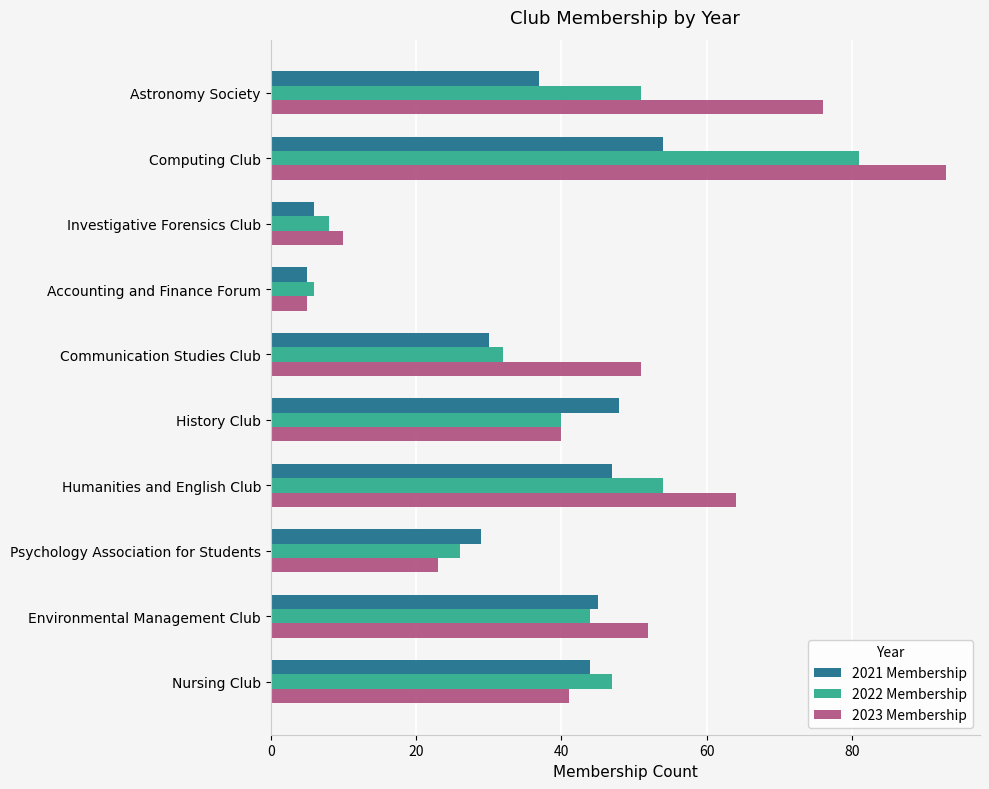

Which series changed the most between Astronomy Society and Psychology Association for Students?

2023 Membership